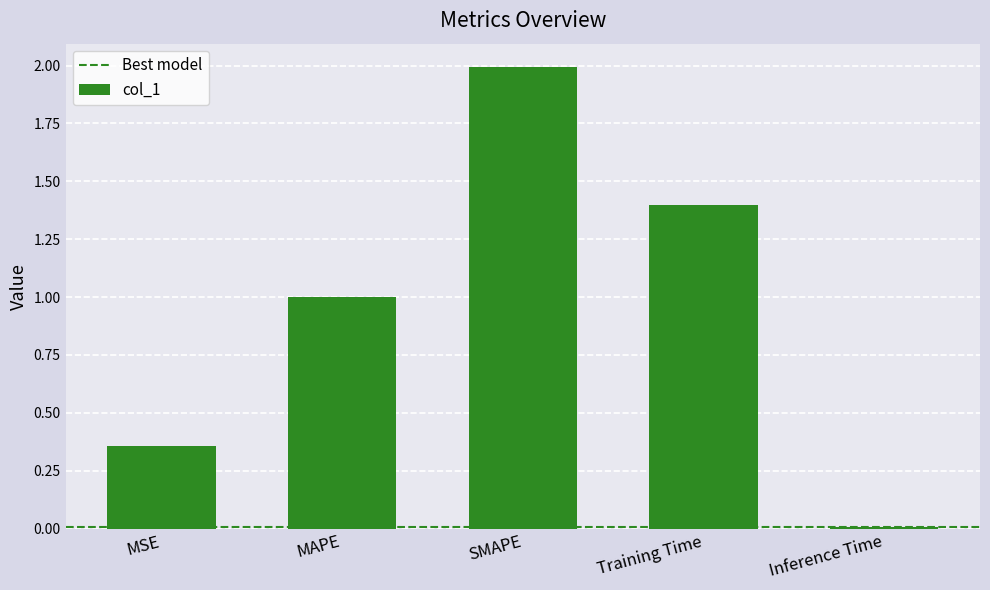

What is the difference between the values at SMAPE and MAPE?

1.0